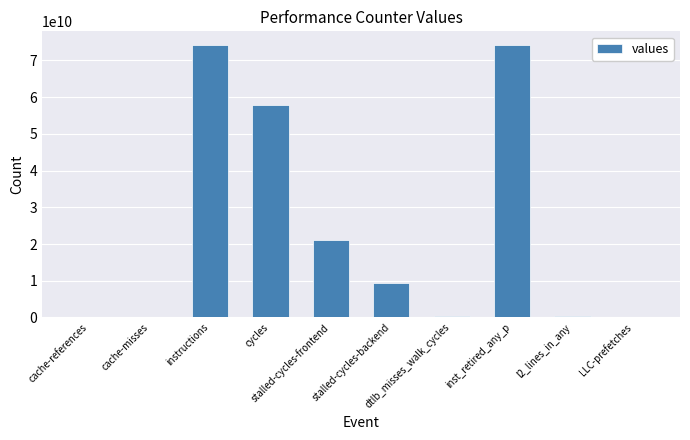

Are the bars horizontal?

No